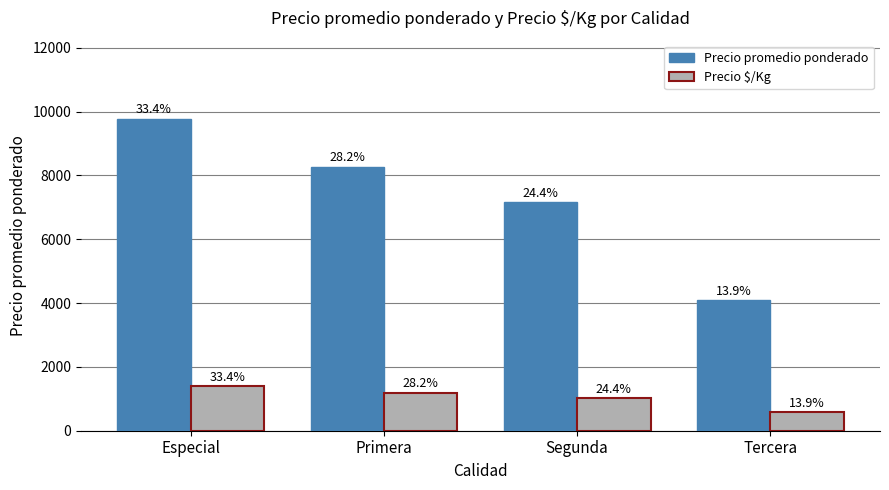

The value of Precio promedio ponderado at Tercera is 4083. True or false?

True